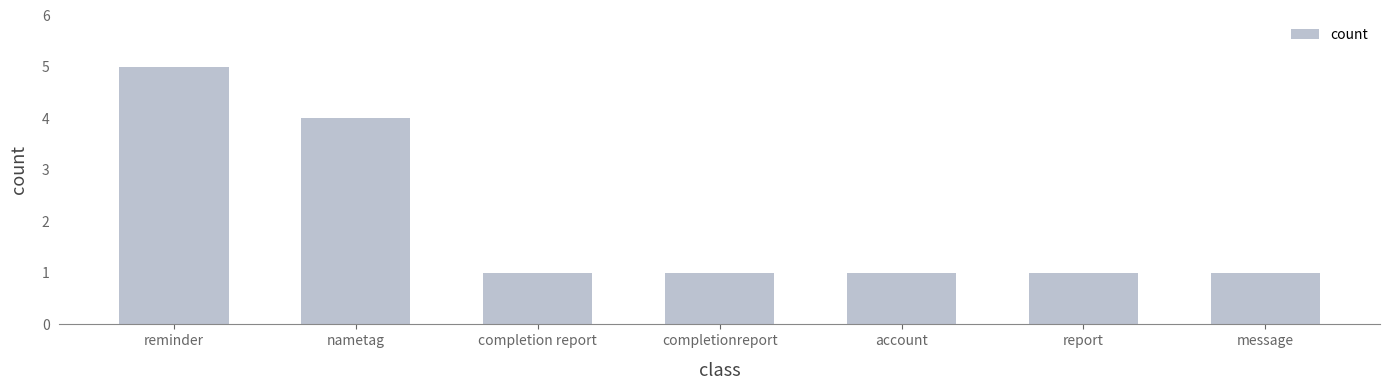

Count the number of categories in the chart.

7